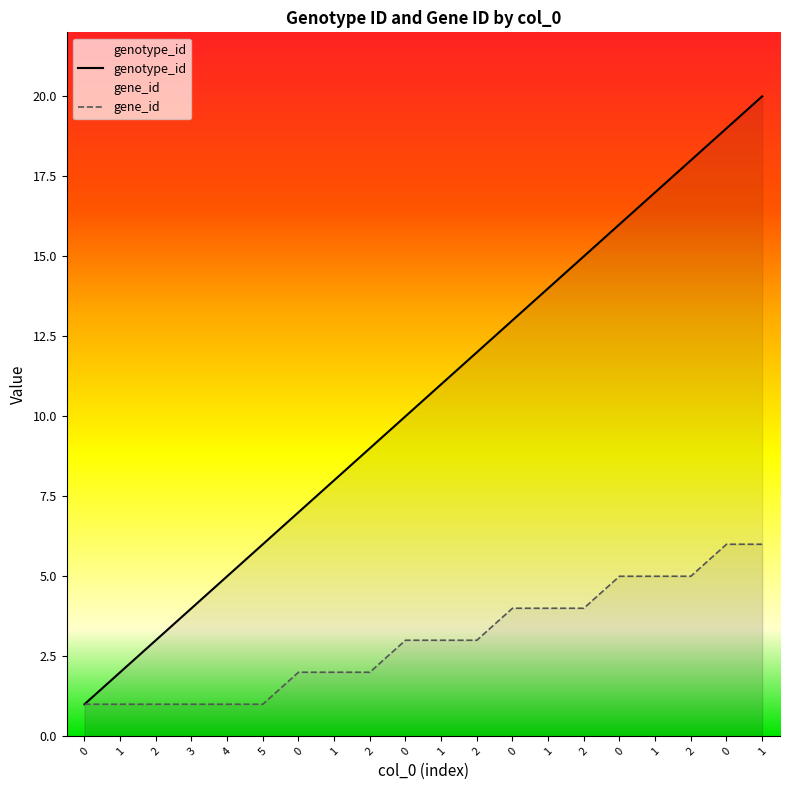

How many lines are shown in the chart?

2